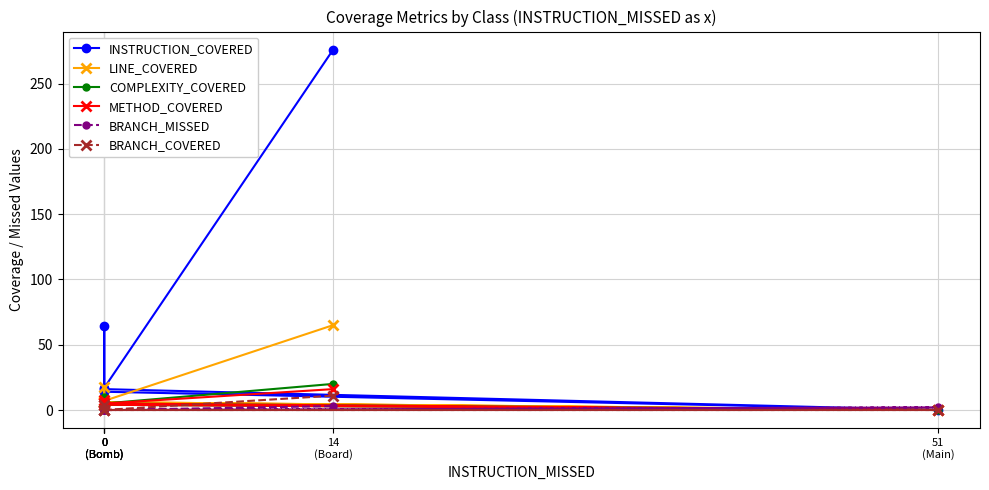

What is the total value across all series at 0
(Bomb)?

30